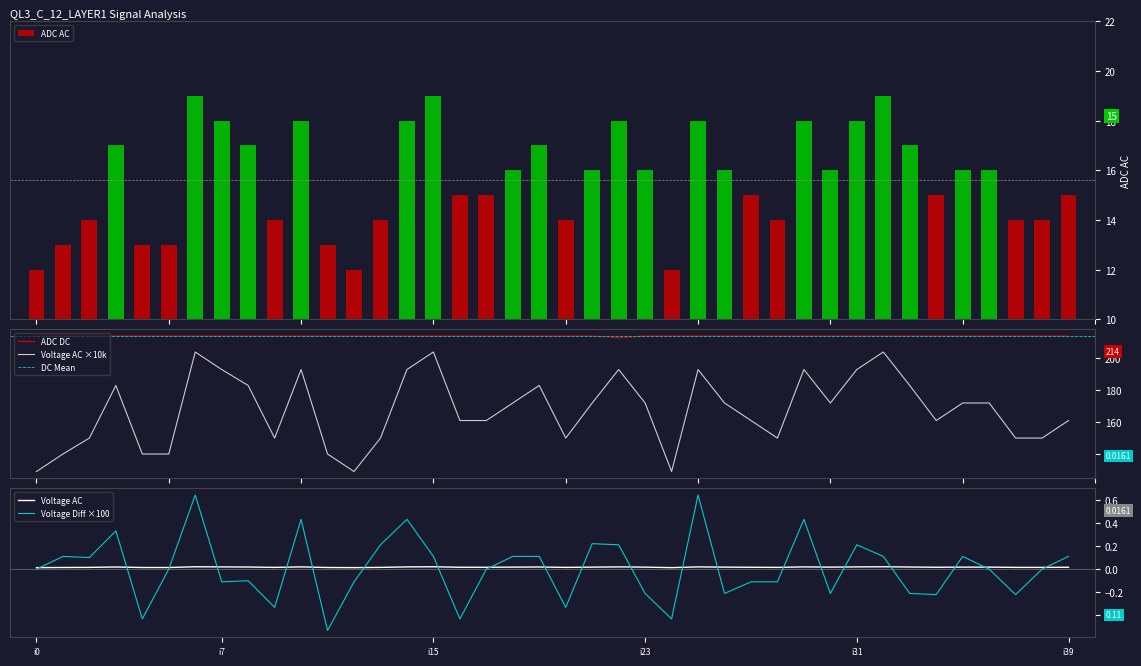

What value does the ADC_AC series have at i16?

15.0